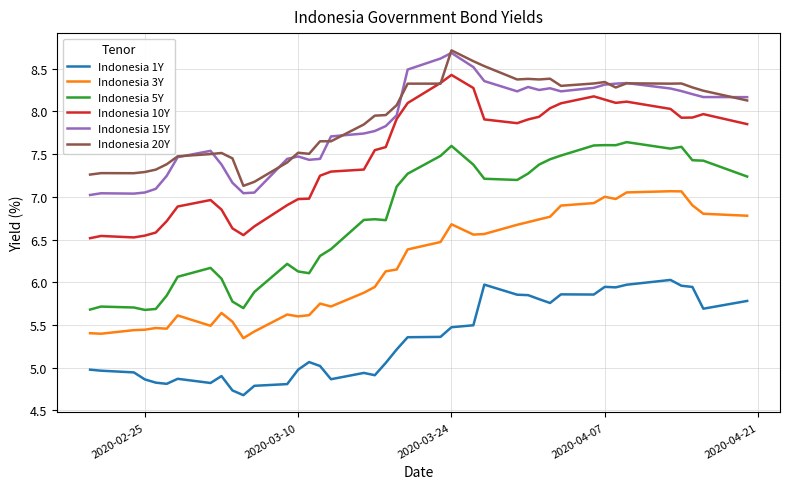

How many lines are shown in the chart?

6